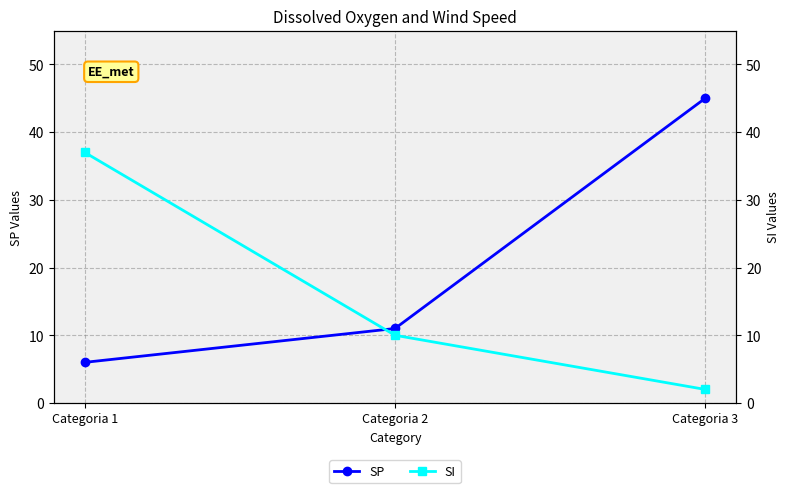

What is the approximate value of SP at Categoria 2, to the nearest 5?

10